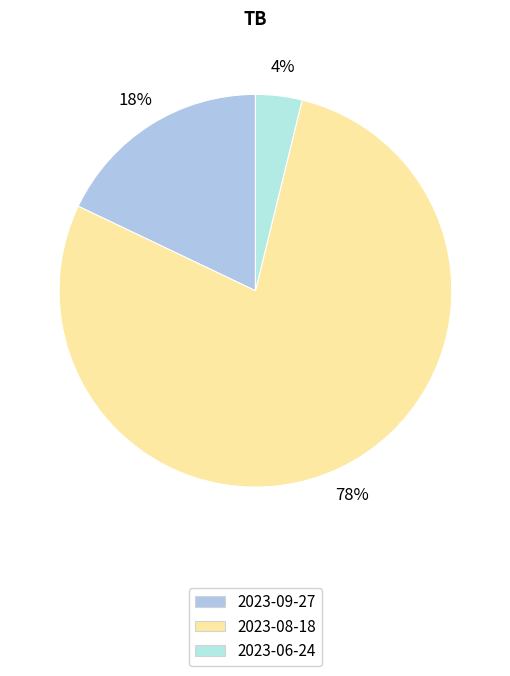

Is there any slice that represents more than half of the pie?

Yes